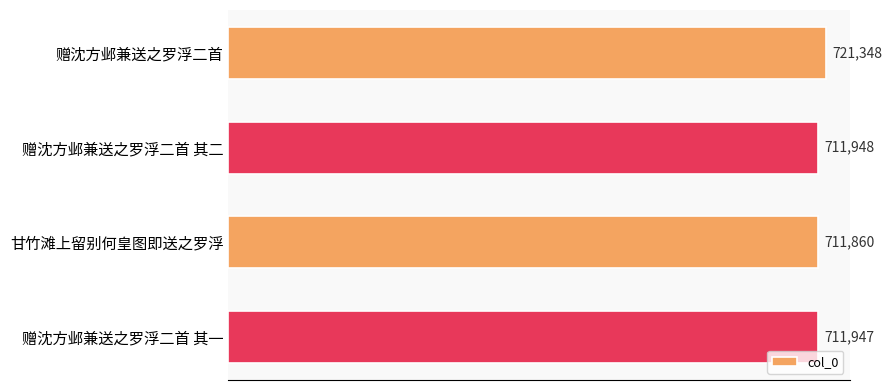

Is it true that the value at 赠沈方邺兼送之罗浮二首 其二 is 711948?

True